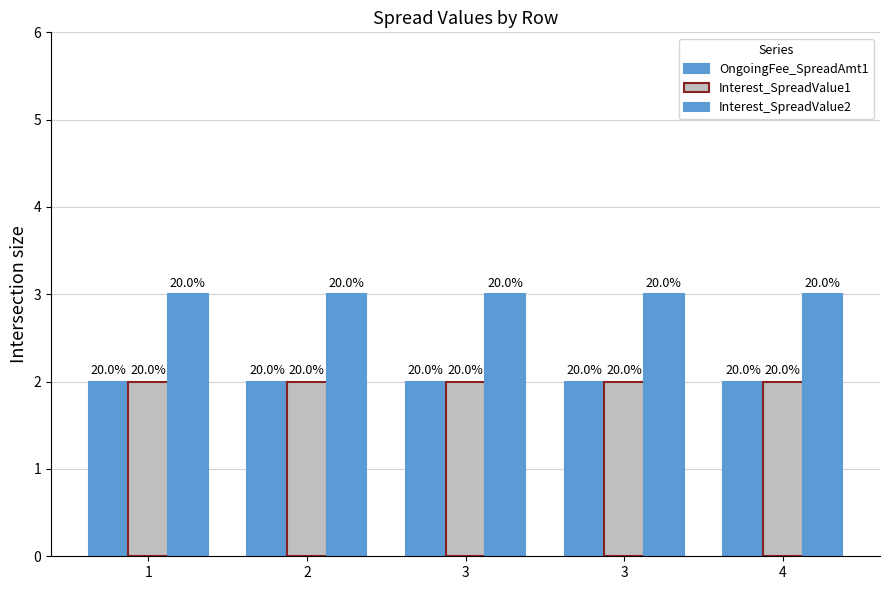

How many bars are there in each group?

3